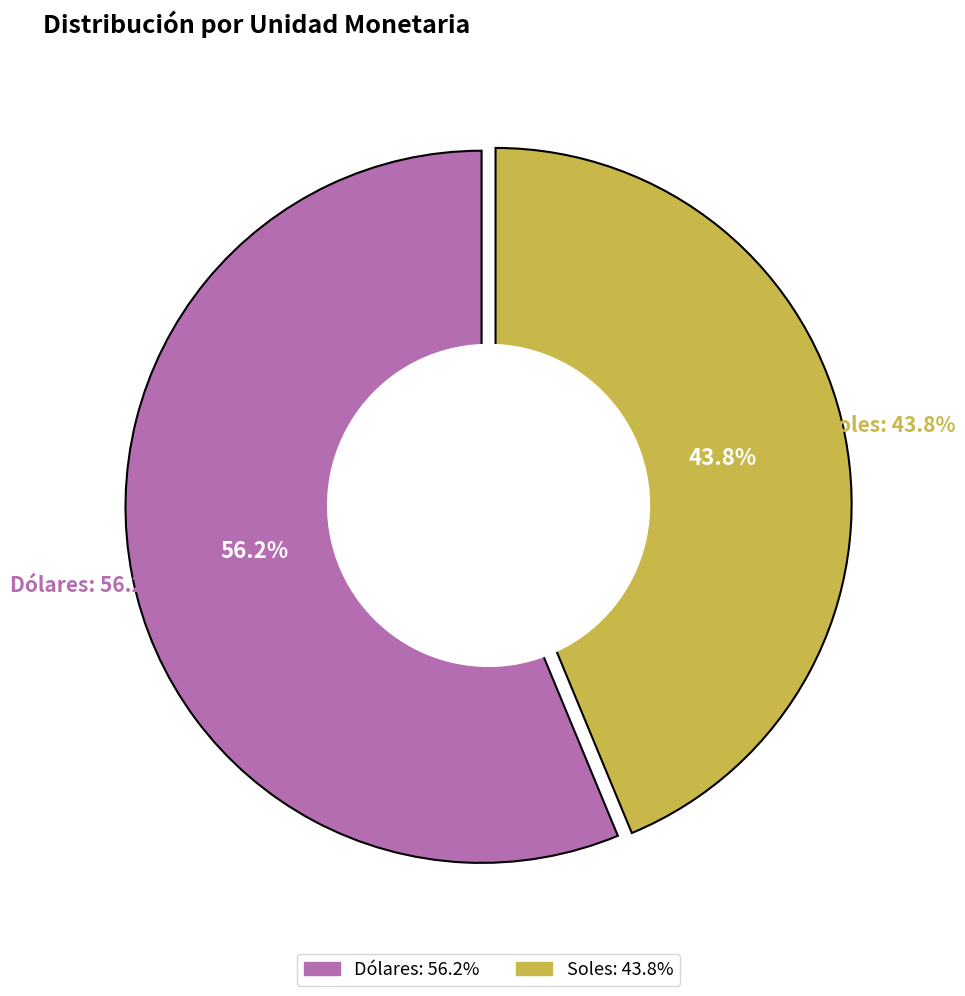

To the nearest percent, what is the average slice percentage?

50%